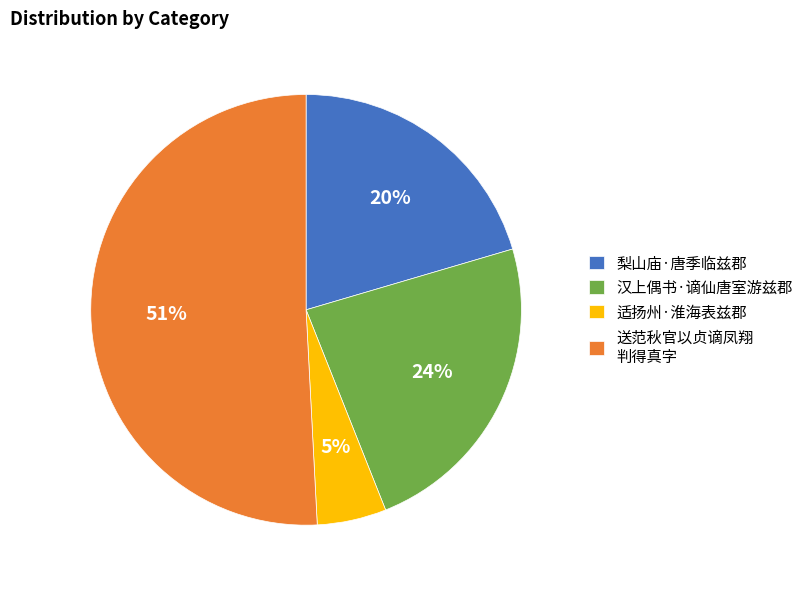

Which has a higher value, 梨山庙·唐季临兹郡 or 汉上偶书·谪仙唐室游兹郡?

汉上偶书·谪仙唐室游兹郡